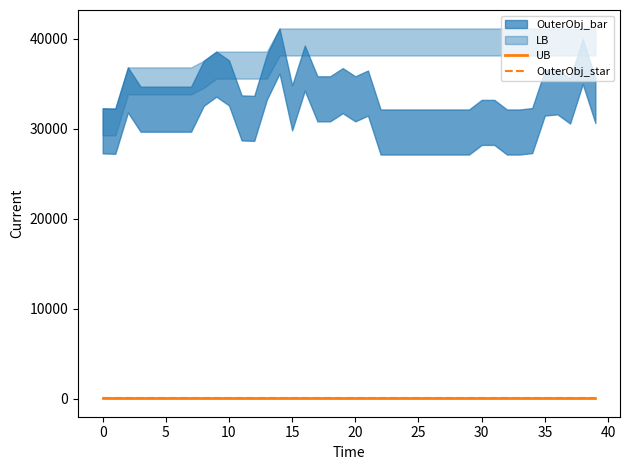

Rank the categories by UB value from highest to lowest.

0, 1, 2, 3, 4, 5, 6, 7, 8, 9, 10, 11, 12, 13, 14, 15, 16, 17, 18, 19, 20, 21, 22, 23, 24, 25, 26, 27, 28, 29, 30, 31, 32, 33, 34, 35, 36, 37, 38, 39